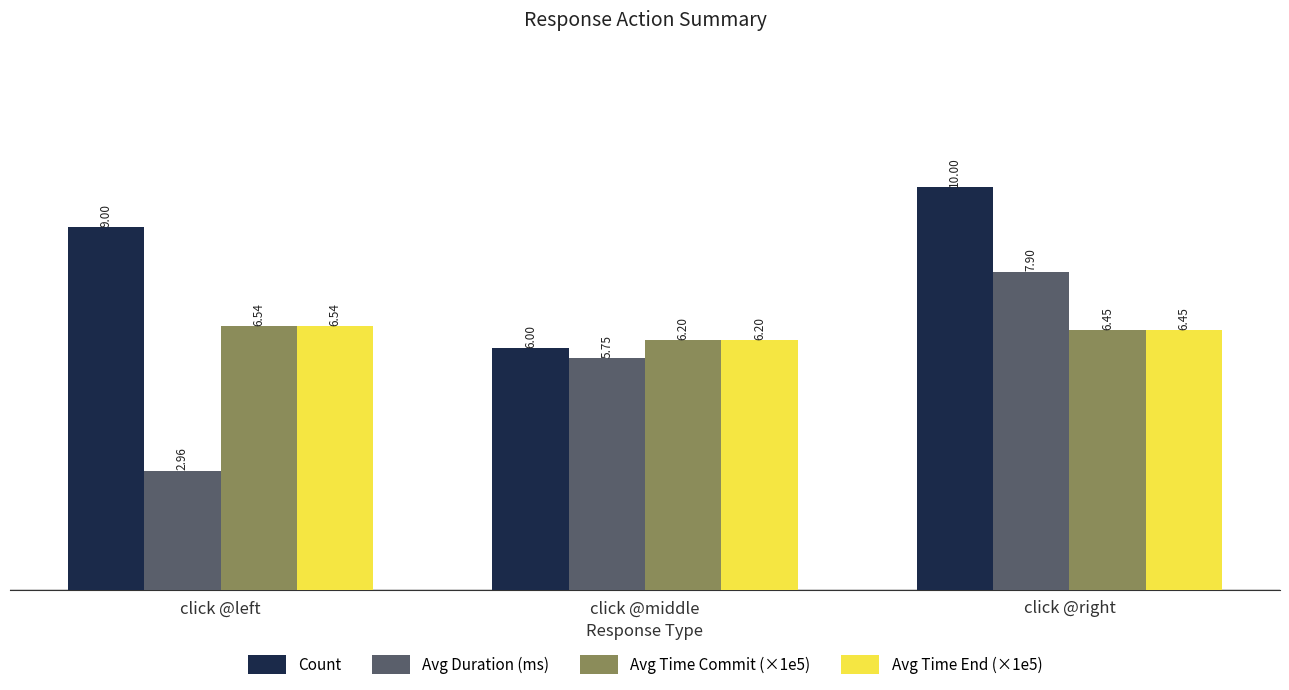

Which series changed the most between click @left and click @middle?

Count